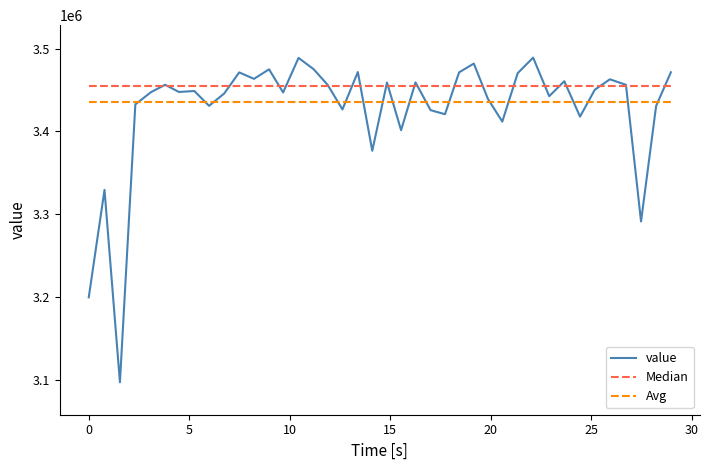

What is the lowest value of the Avg series?

3435431.6